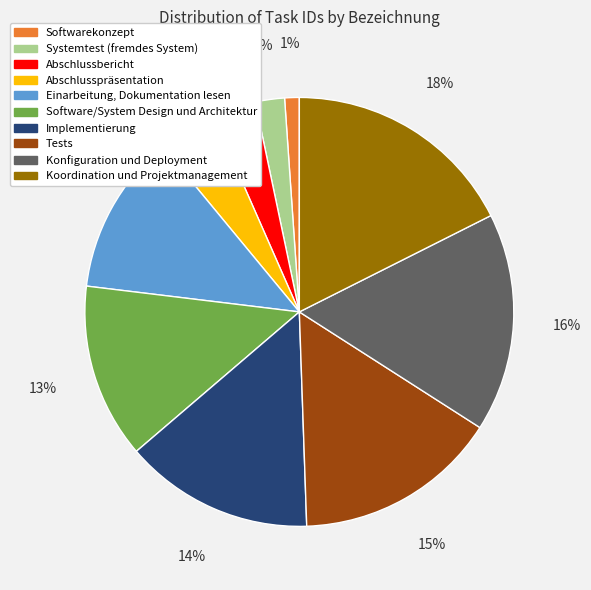

What is the smallest slice in the pie chart?

Softwarekonzept